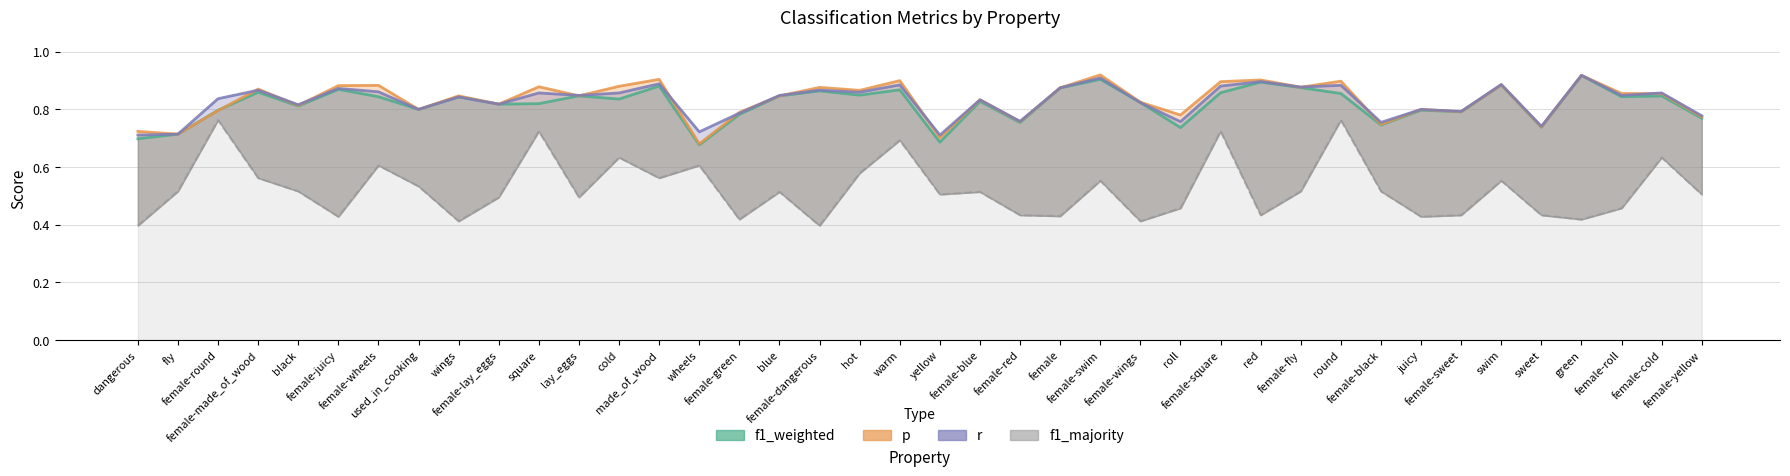

List the series in order of their peak value, highest first.

p, r, f1_weighted, f1_majority